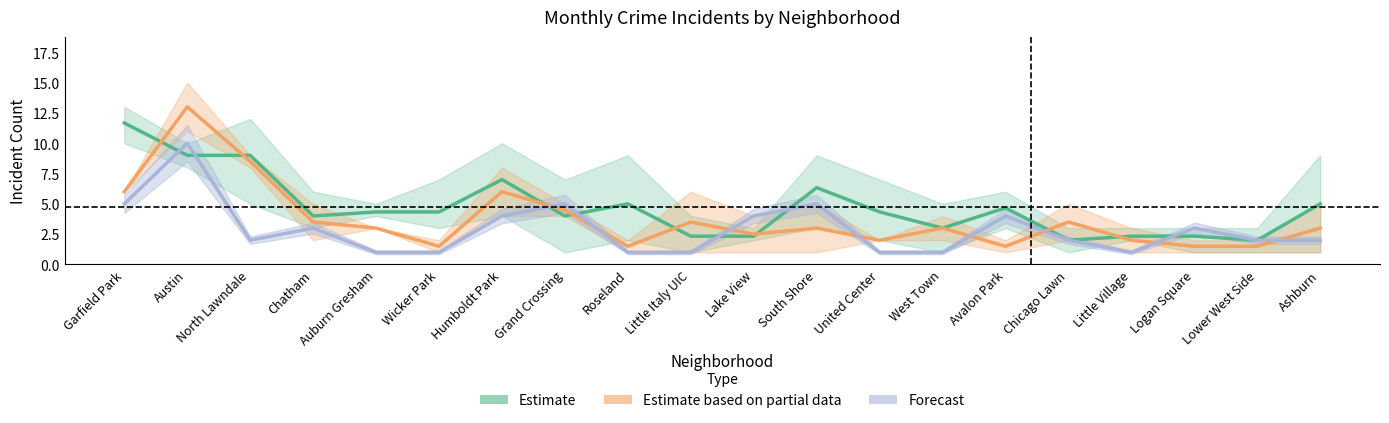

Which series has the largest total across all categories?

Estimate